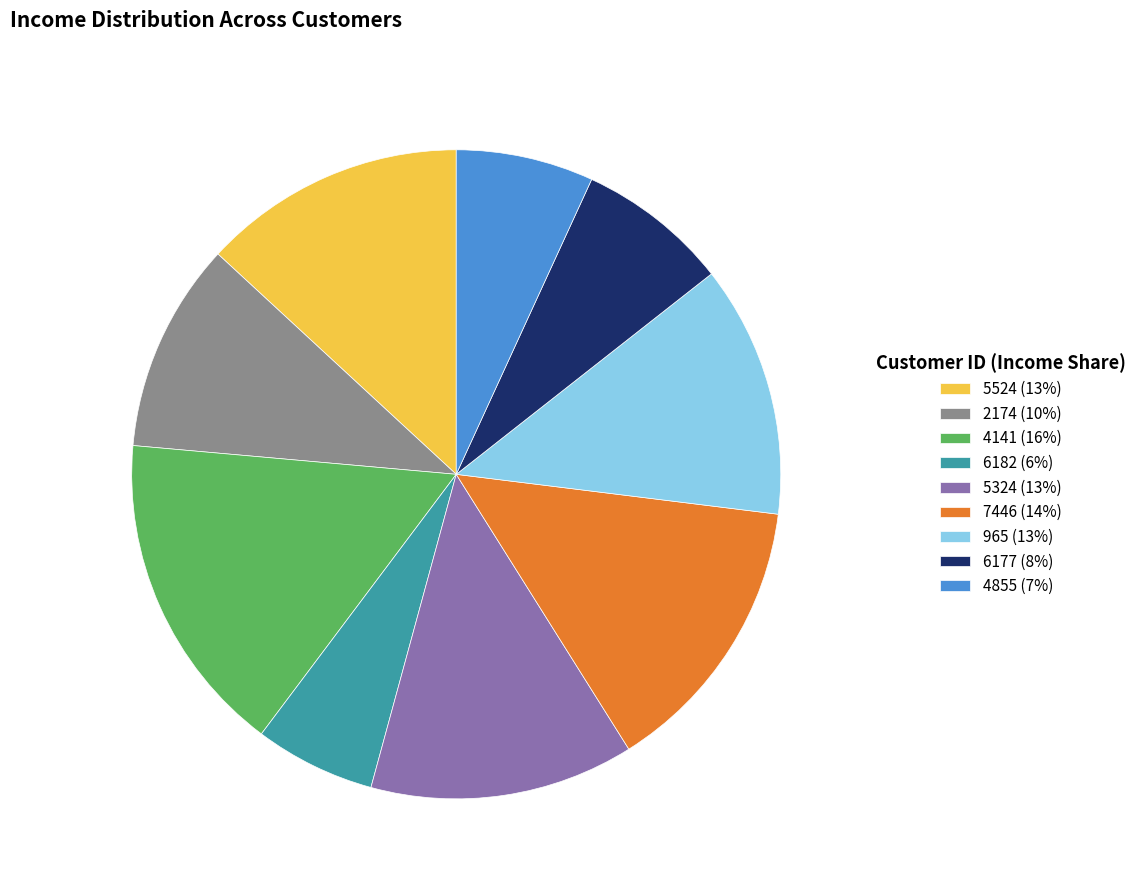

The 2174 slice represents 5% of the pie. True or false?

False